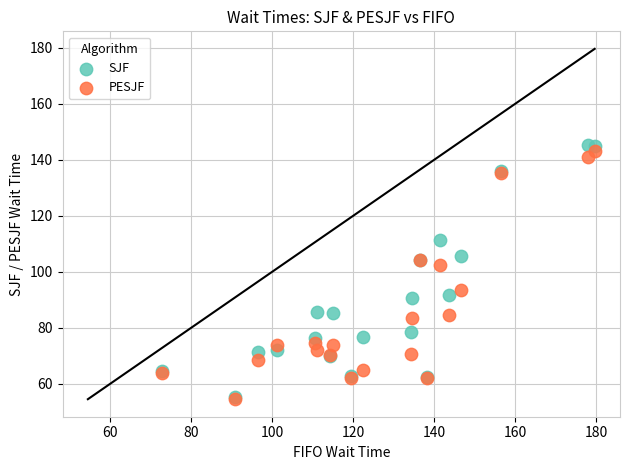

In the SJF series, what Y value is closest to 100?

104.2